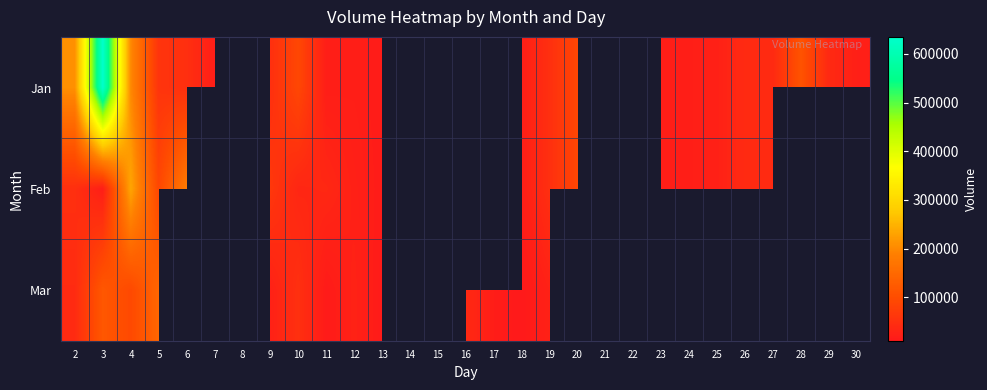

At which label does Feb reach its minimum?

13